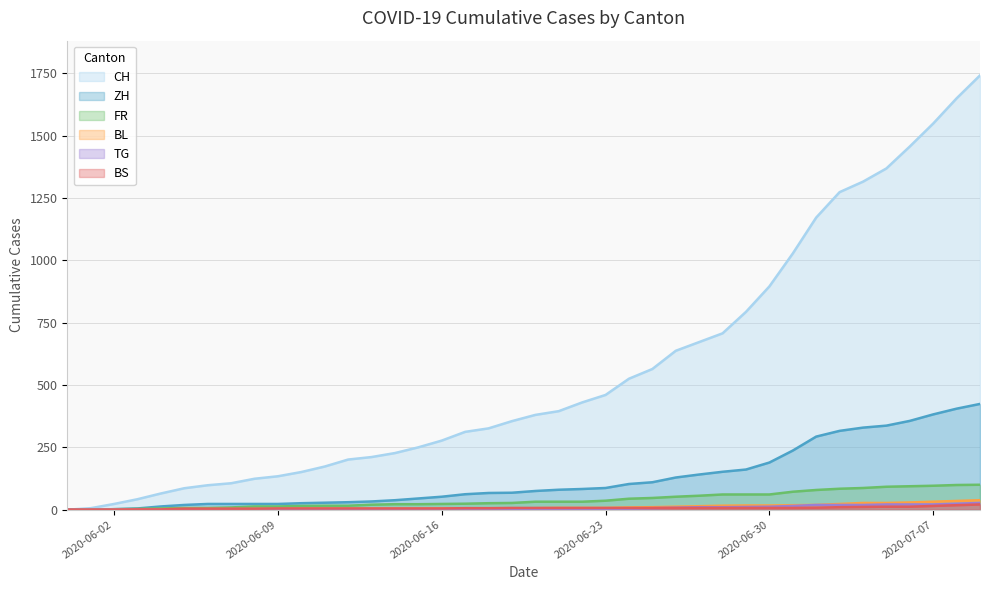

Which category has the highest value across all series?

2020-07-09